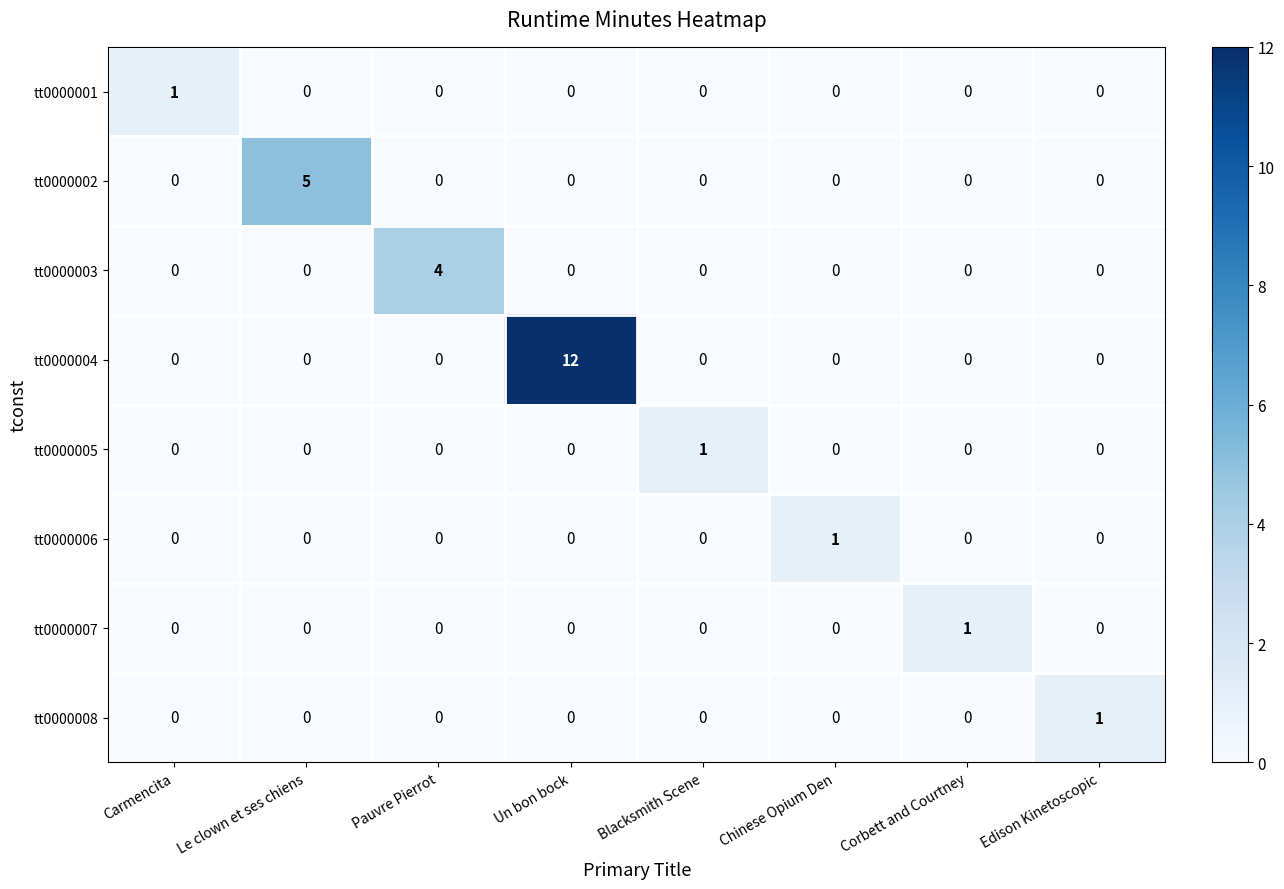

What is the total value across all series at Le clown et ses chiens?

5